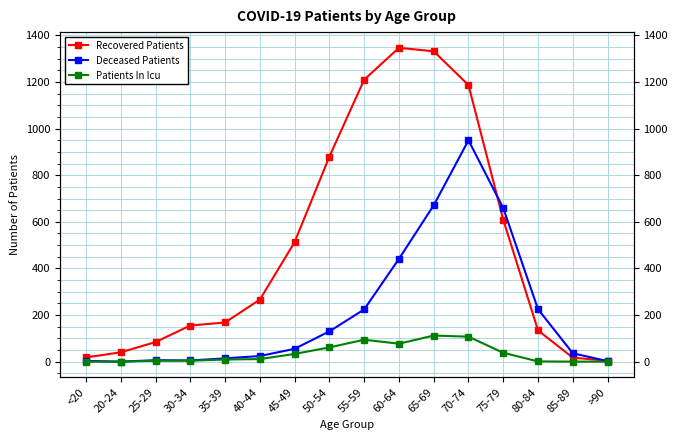

Between 70-74 and 85-89, which series saw the biggest shift?

Recovered Patients